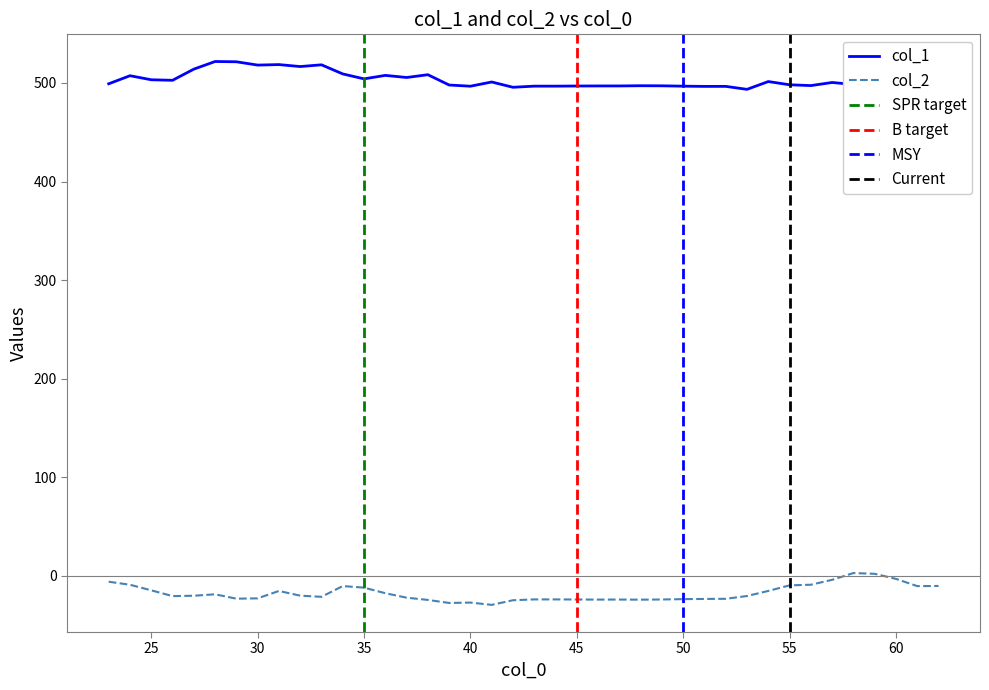

Between 24 and 39, which series saw the biggest shift?

col_2